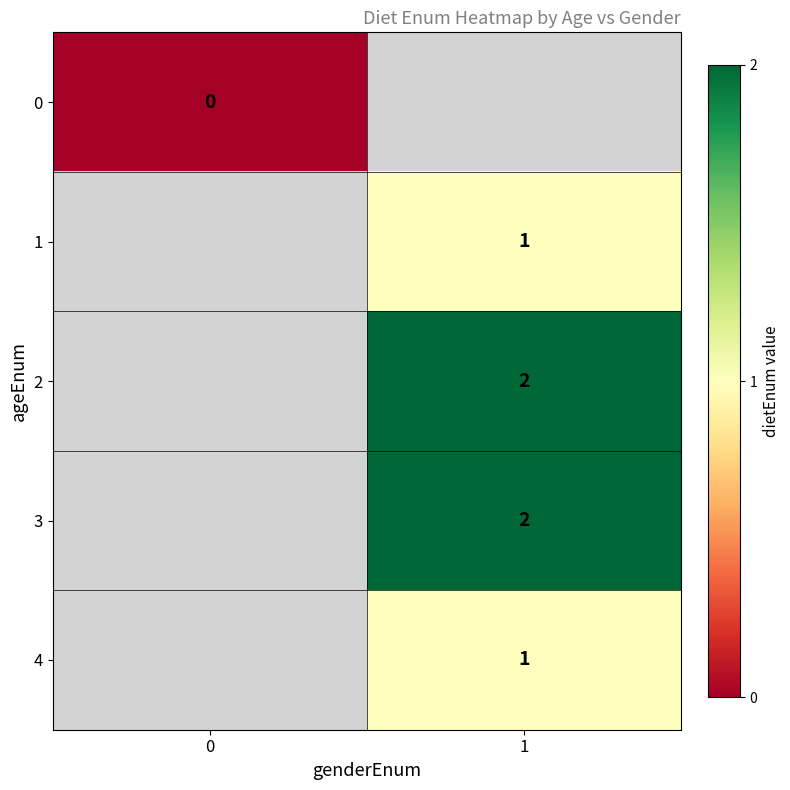

Which series has the largest range (max minus min)?

row_0